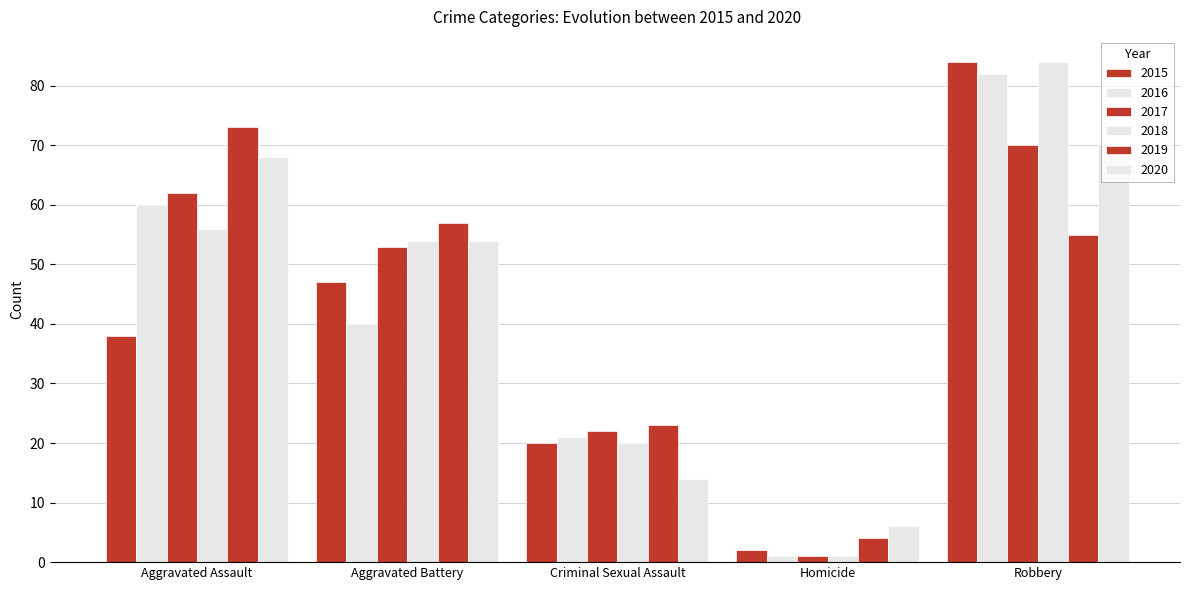

Count the number of categories in the chart.

5